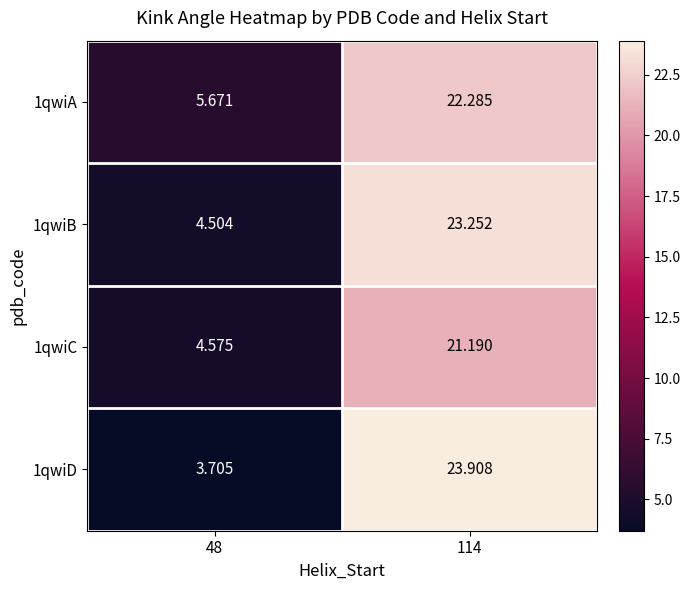

Is the value of 1qwiC at 48 greater than the value of 1qwiA at 48?

No